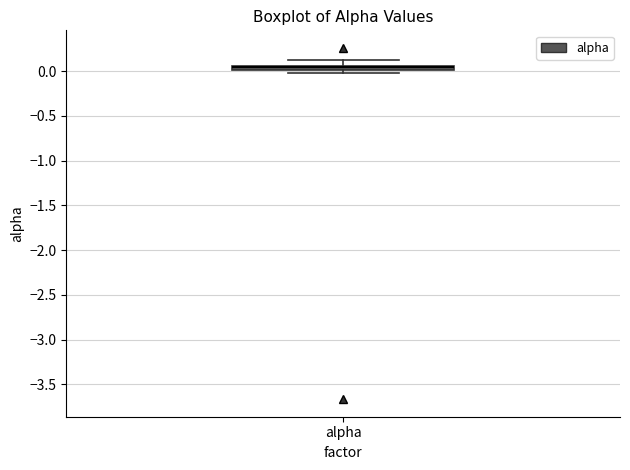

Where is the upper edge of the box for alpha on the y-axis? The values are not printed on the chart, so give them approximately, as read against the axis.

0.05